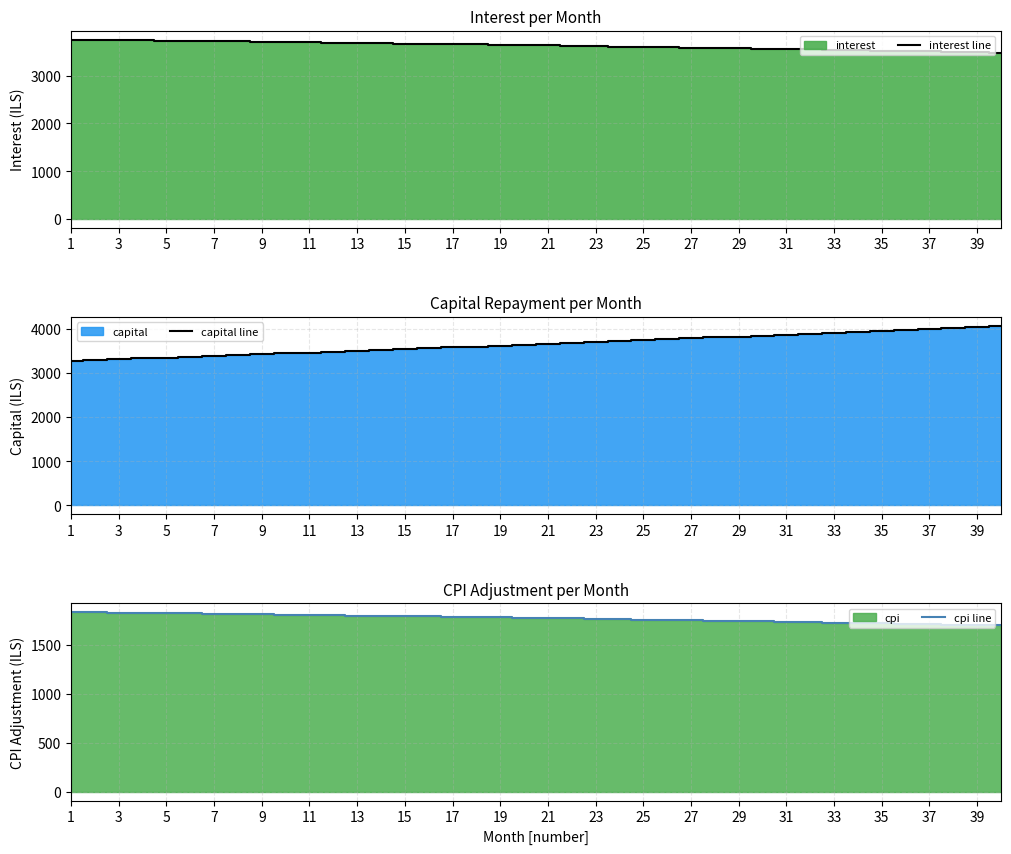

At which category is the sum across all series the highest?

39